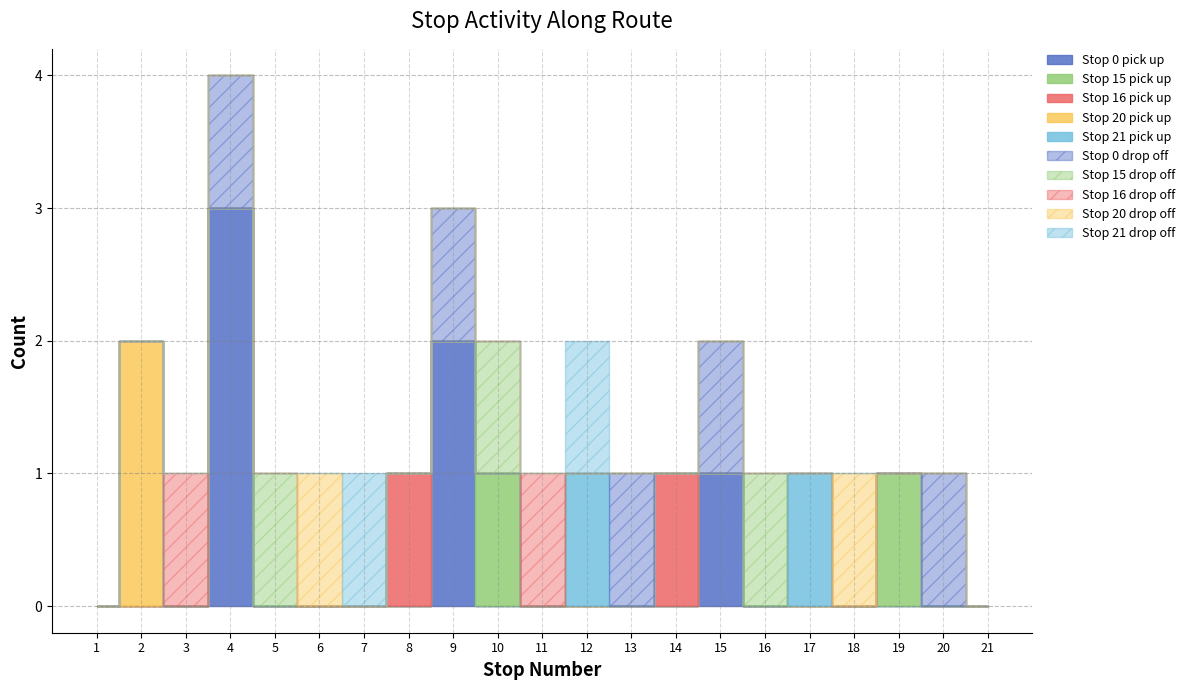

Between 11 and 3, which is larger?

11